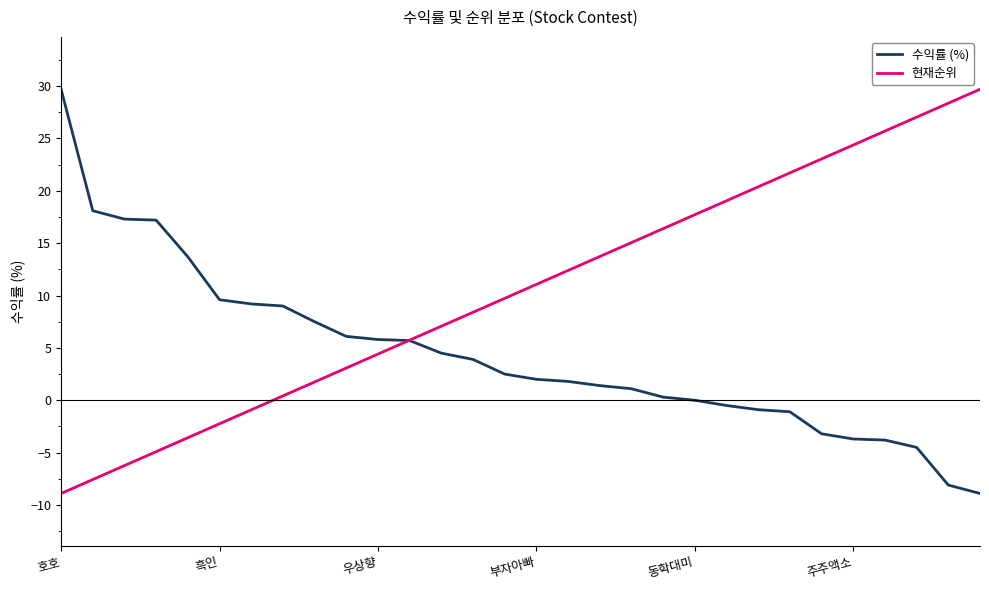

What is the maximum value shown in the chart?

29.7